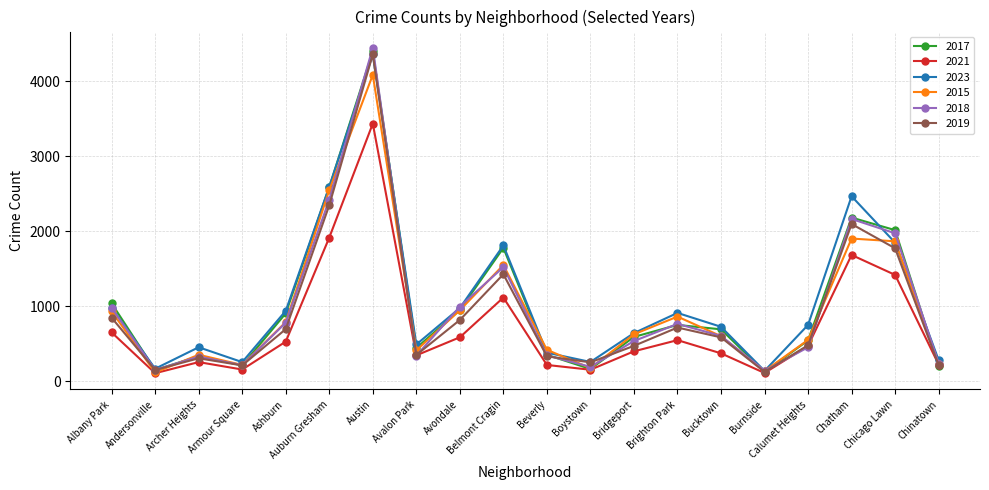

What is the label of the 5th point from the right?

Burnside